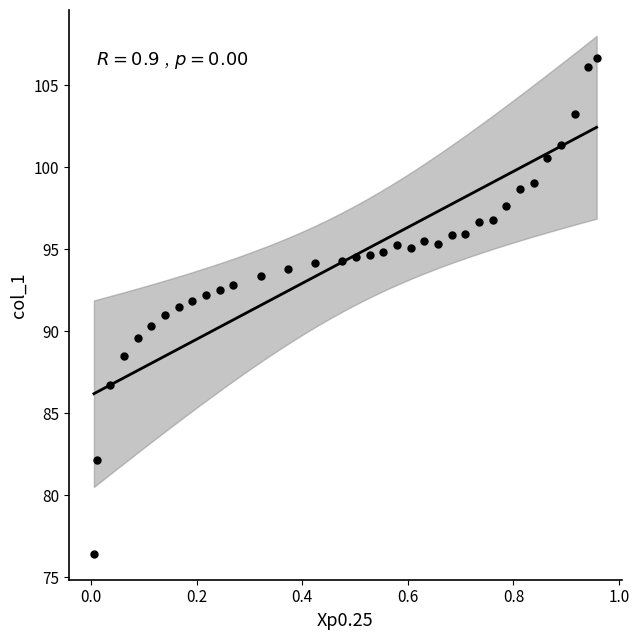

What is the range of Y values (max minus min)?

30.2